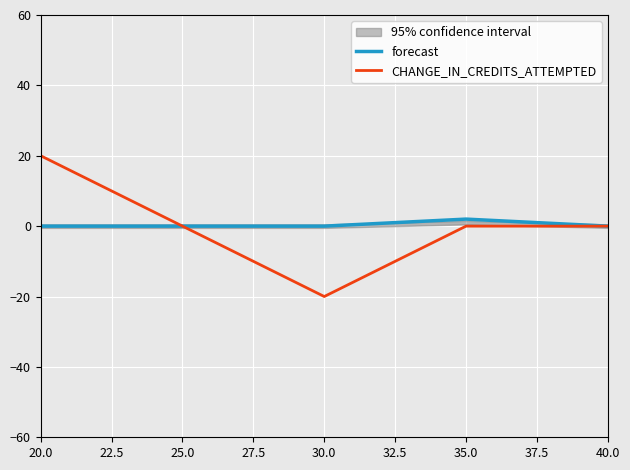

Is the value of CHANGE_IN_CREDITS_ATTEMPTED at 30.0 greater than the value of forecast at 25.0?

No